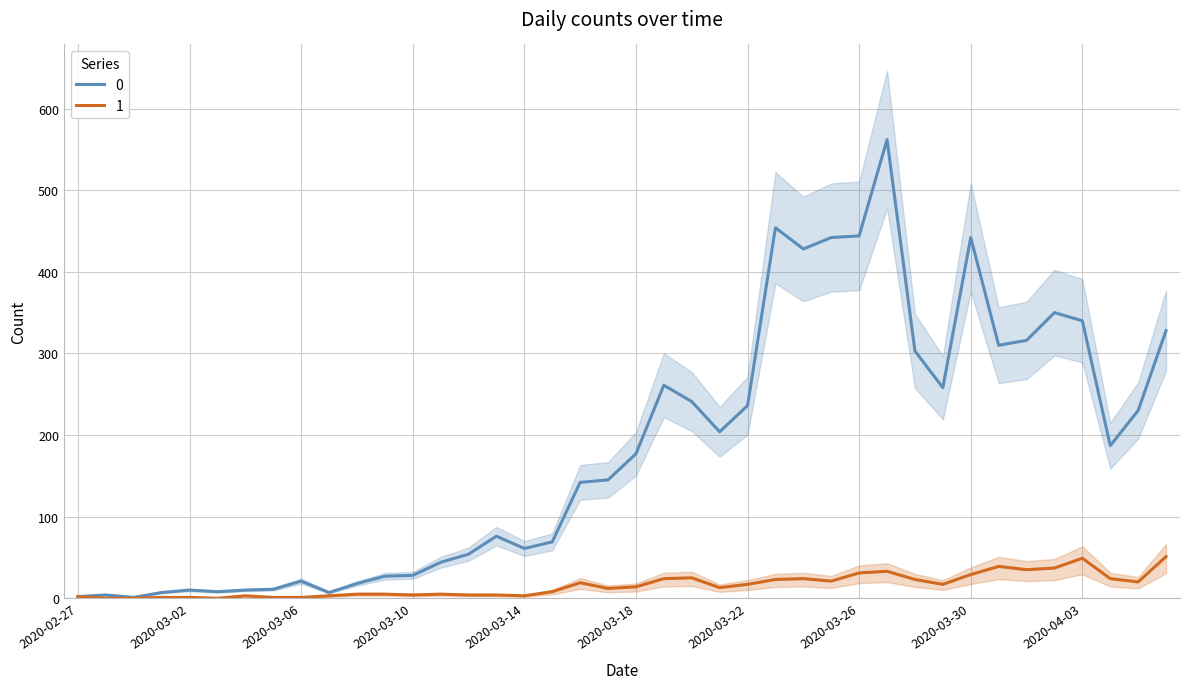

True or false: 0 and 1 cross at least once.

False